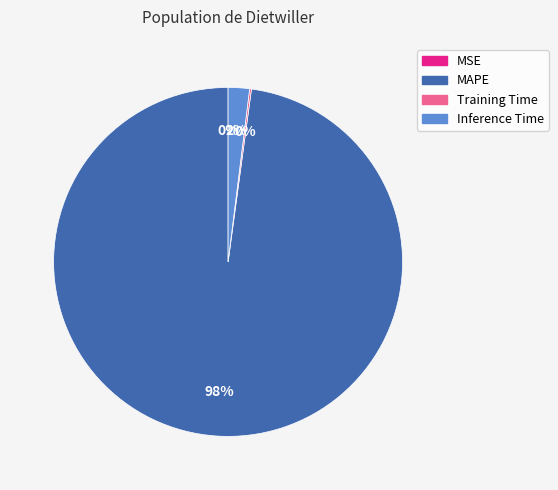

Which has a higher value, Inference Time or MAPE?

MAPE